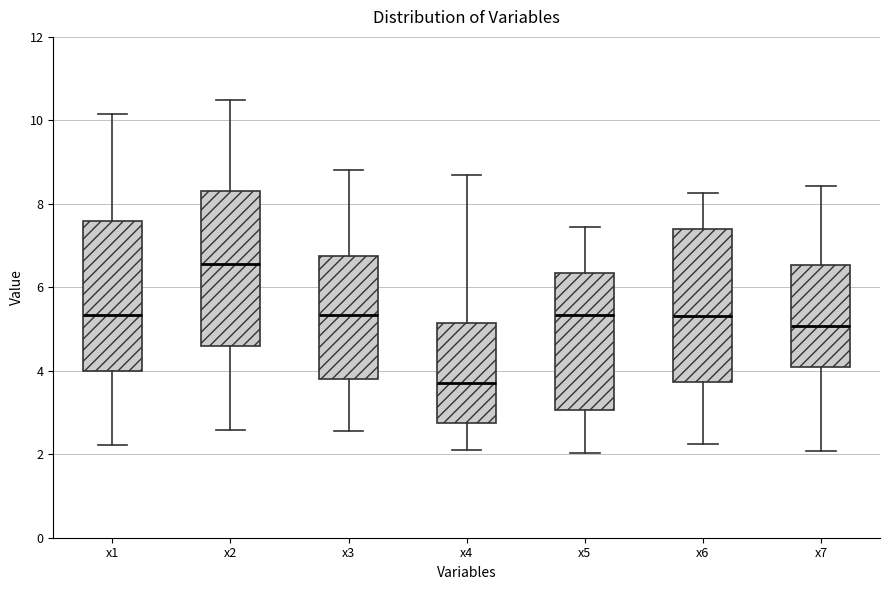

Where is the upper edge of the box for x3 on the y-axis? The values are not printed on the chart, so give them approximately, as read against the axis.

6.8